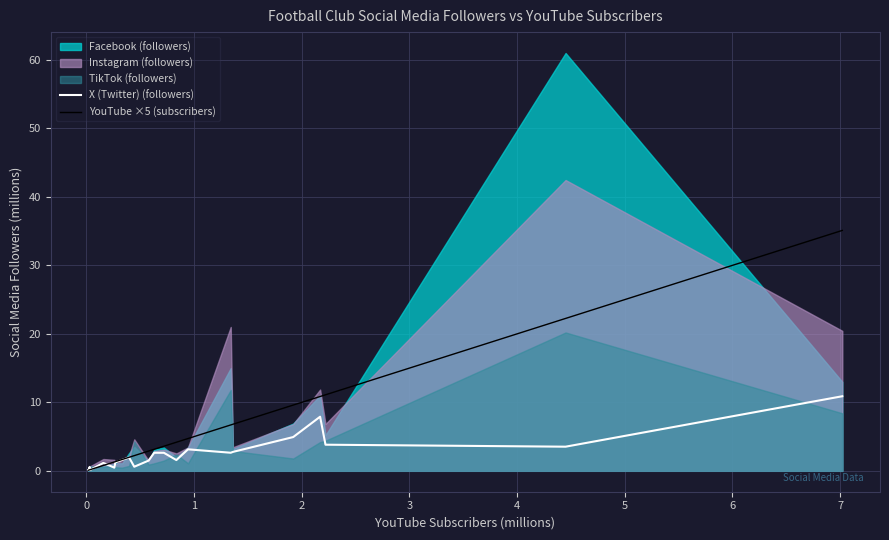

Is the value of YouTube ×5 (subscribers) at 19 greater than the value of X (Twitter) (followers) at 17?

Yes